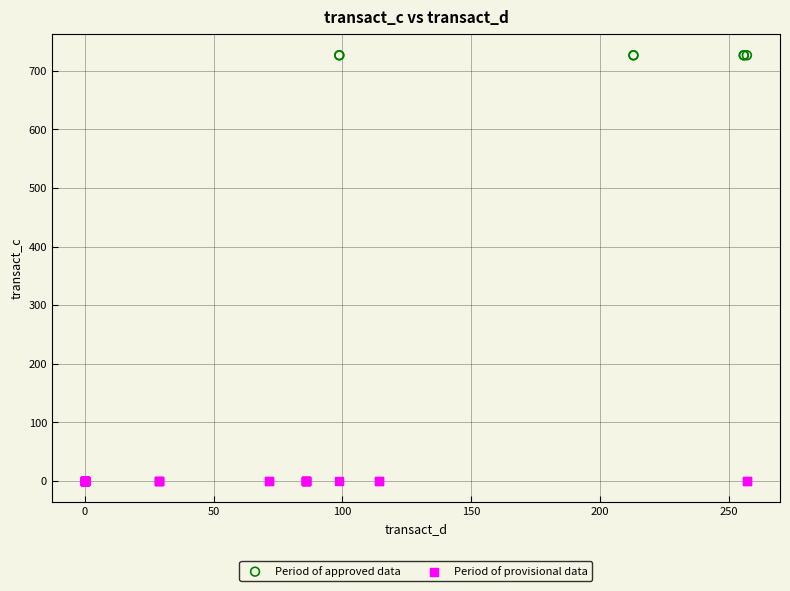

Which series contains the highest Y value?

Period of approved data